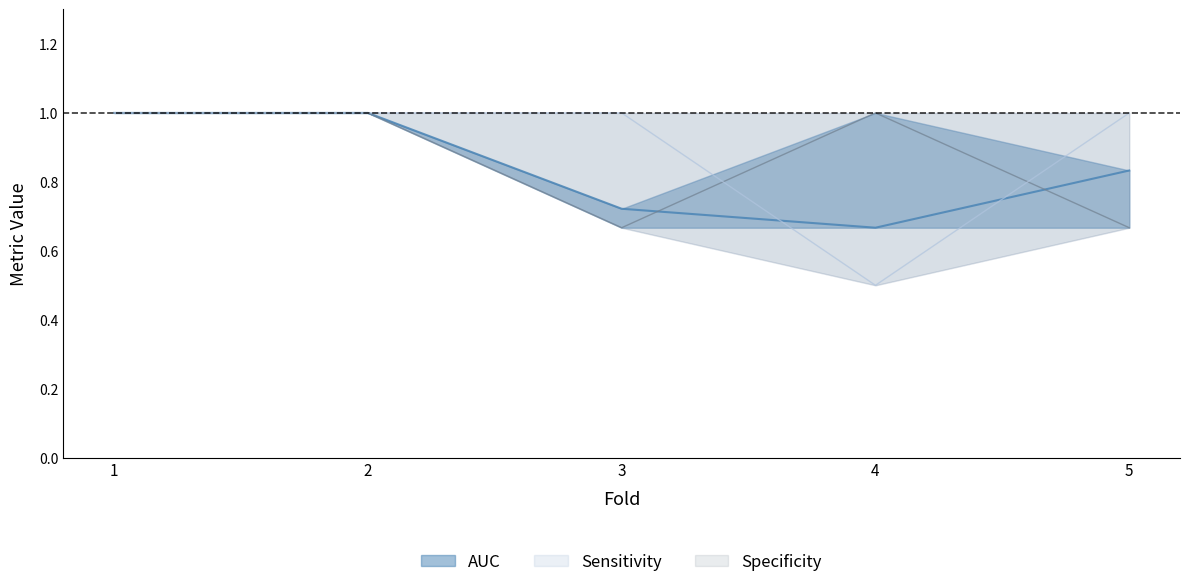

How many intersections are there between Sensitivity and Specificity?

2